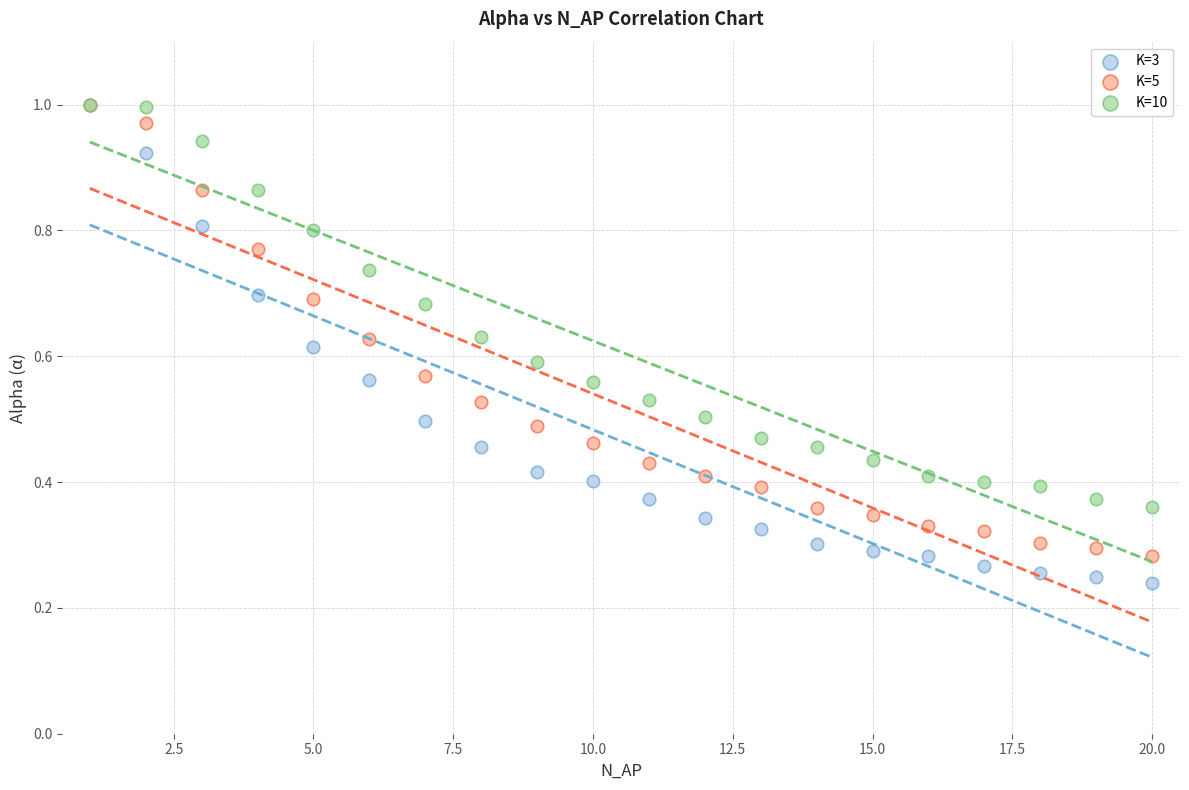

Which series has the largest Y range (max minus min)?

K=3